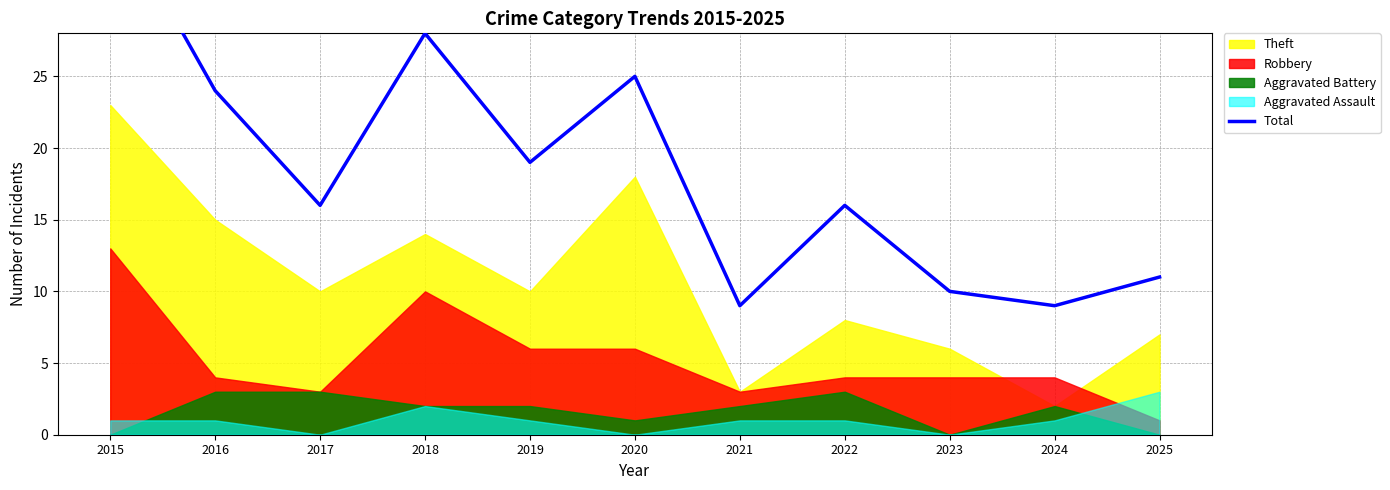

True or false: the data shows 5 at 2023.

False